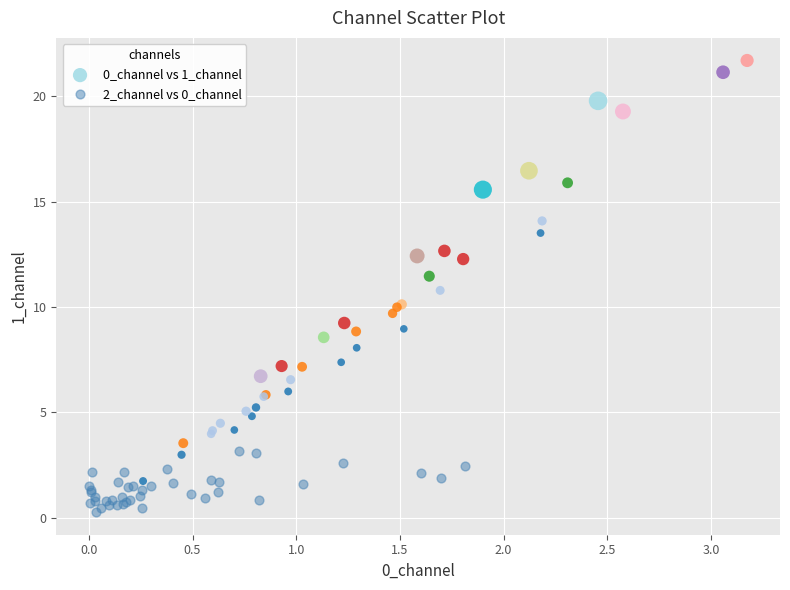

Which series has the largest Y range (max minus min)?

0_channel vs 1_channel